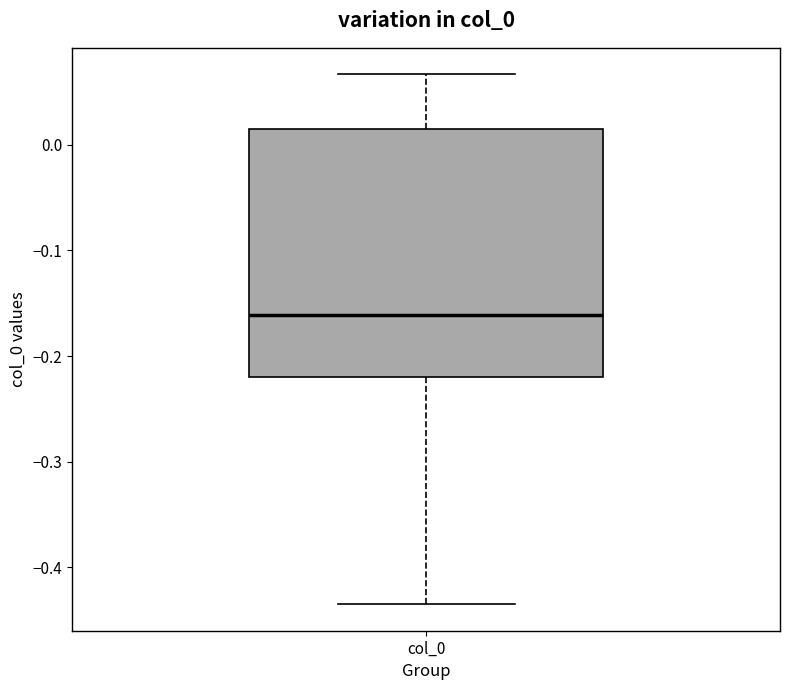

Where is the upper edge of the box for col_0 on the y-axis? The values are not printed on the chart, so give them approximately, as read against the axis.

0.02